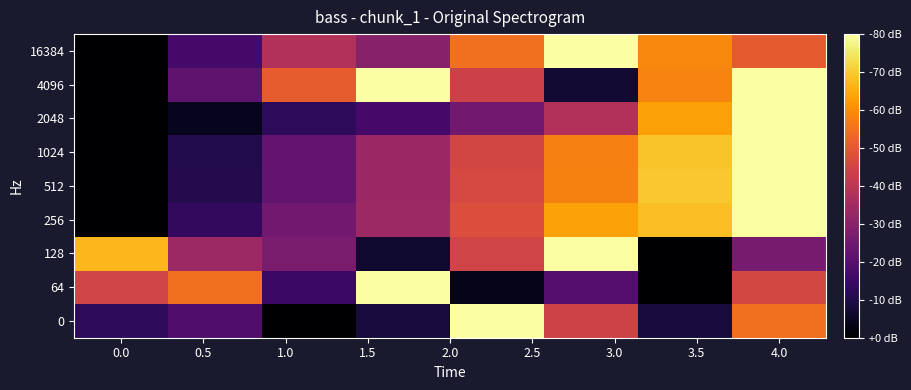

Count the number of categories in the chart.

8